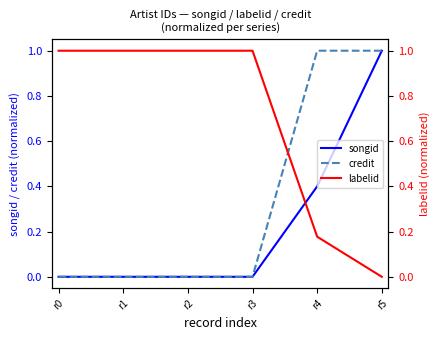

Which has a higher value, r0 or r1?

r0